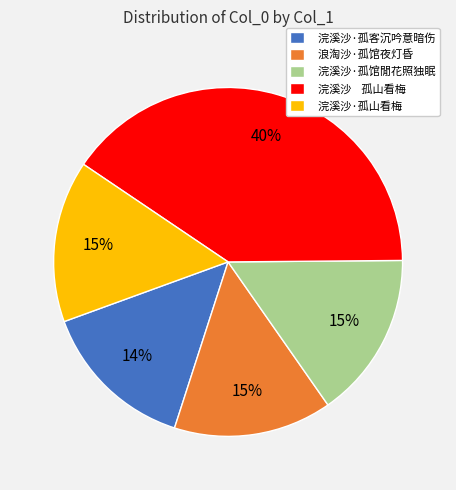

Which slice is the largest?

浣溪沙 孤山看梅